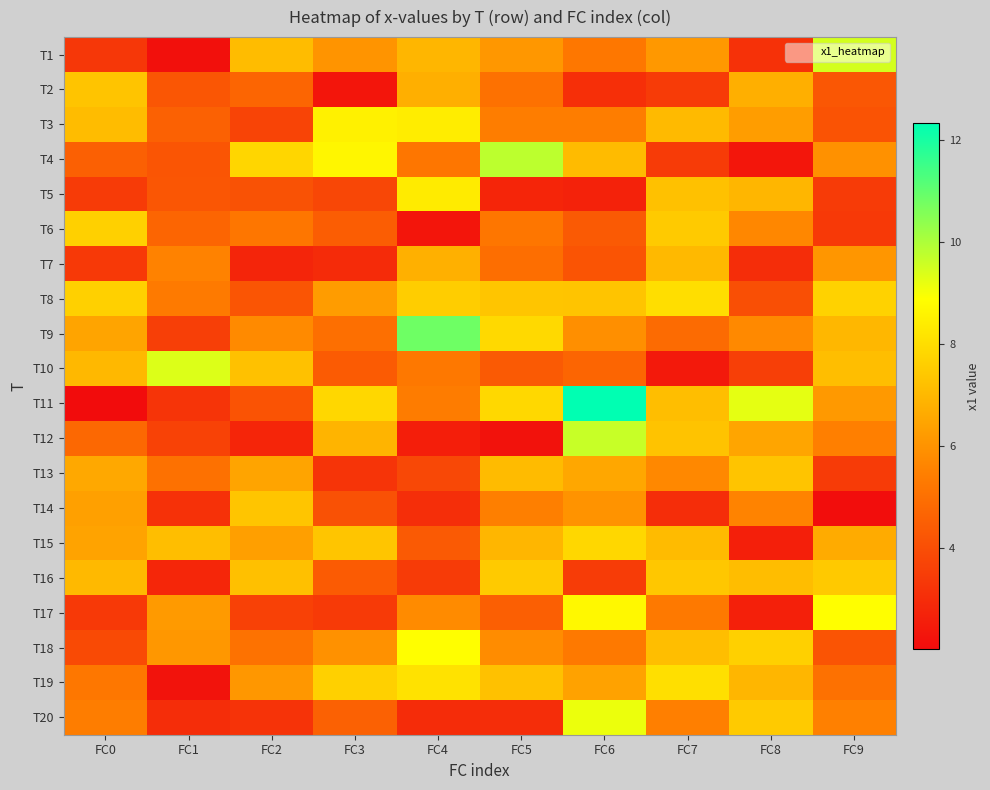

Which category has the lowest value across all series?

FC0